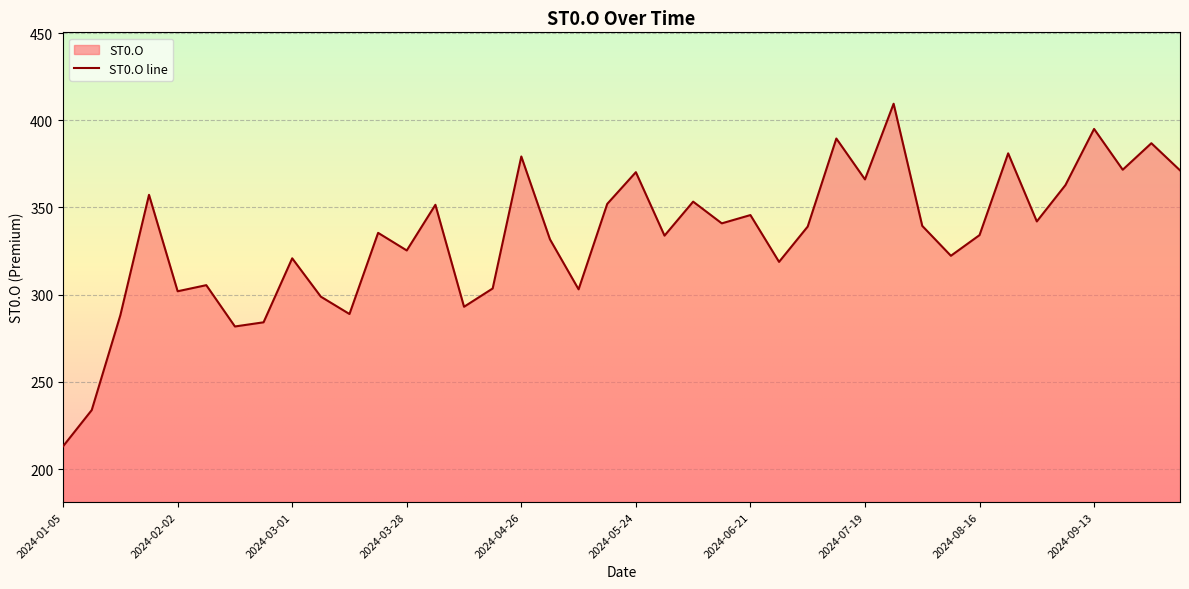

Approximately how many times larger is the value at 2024-06-14 compared to 2024-05-24?

0.9